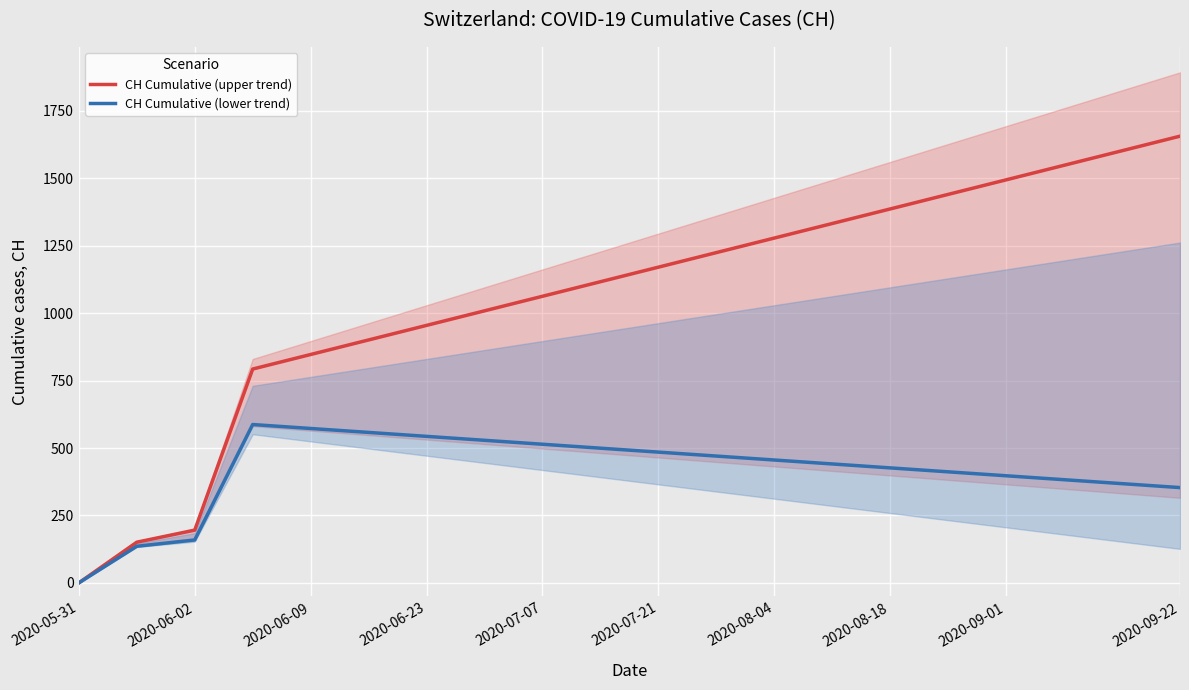

What is the approximate value of CH Cumulative (upper trend) at 2020-07-21?

1170.7